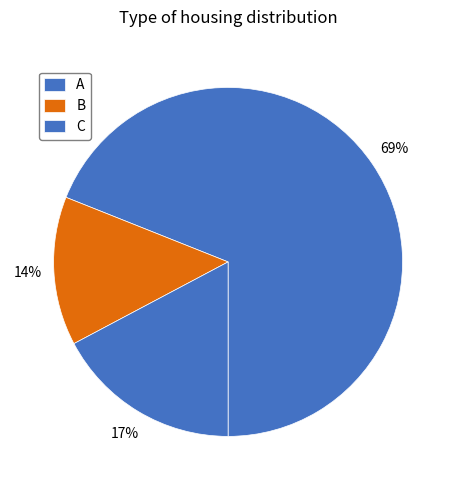

Do C and B together represent more than half of the pie?

No